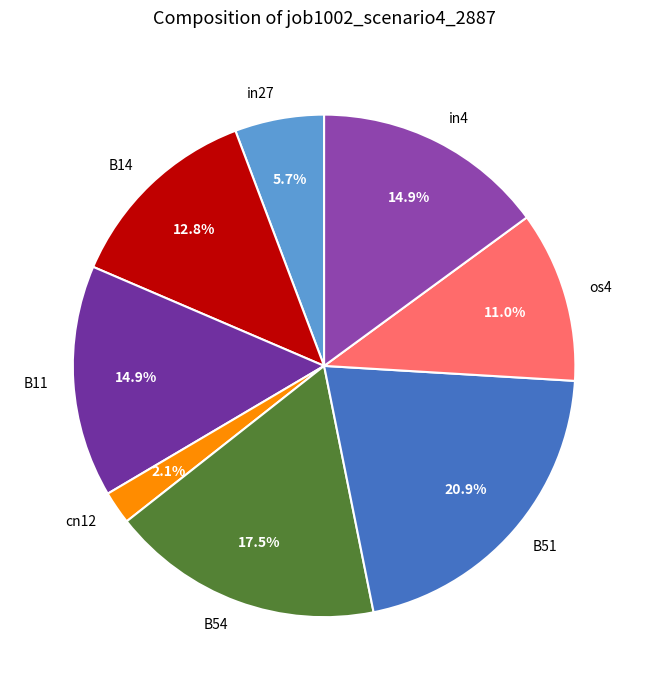

To the nearest percent, what is the difference between the largest and smallest slice percentages?

19%